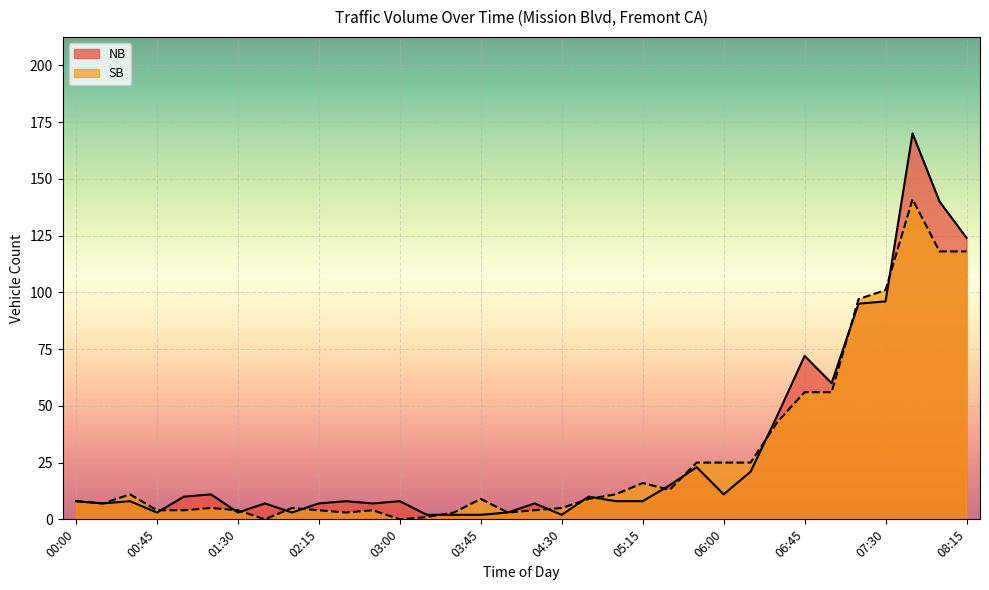

Between 07:45 and 01:15, which is larger?

07:45